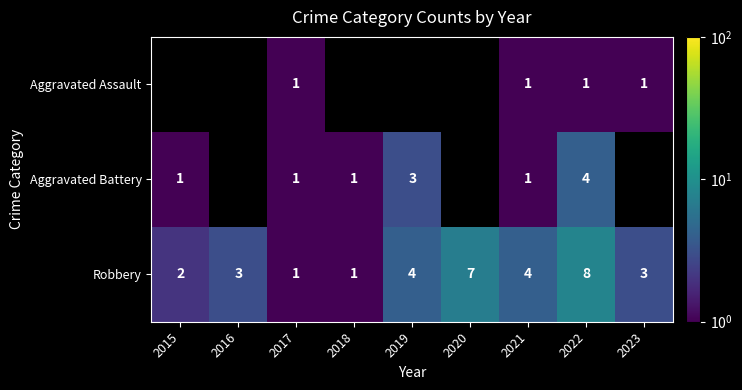

What is the spread (max minus min) of values at 2022?

7